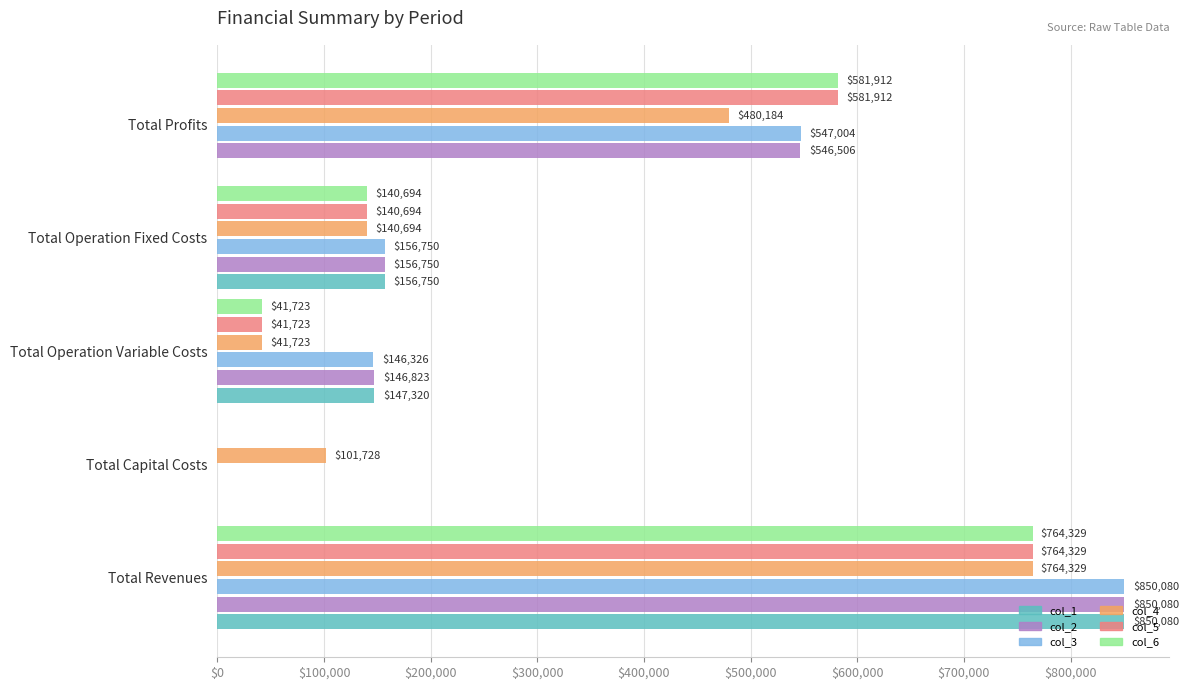

Read the col_4 value at Total Capital Costs.

101728.0